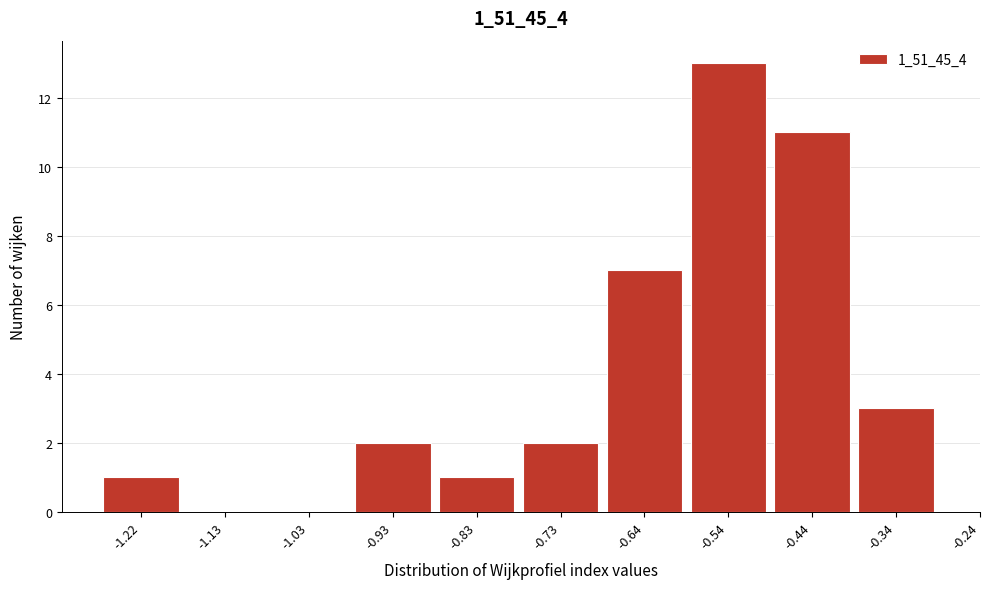

Reading left to right, list all the values displayed in this chart.

-1.22=1	-1.13=0	-1.03=0	-0.93=2	-0.83=1	-0.73=2	-0.64=7	-0.54=13	-0.44=11	-0.34=3